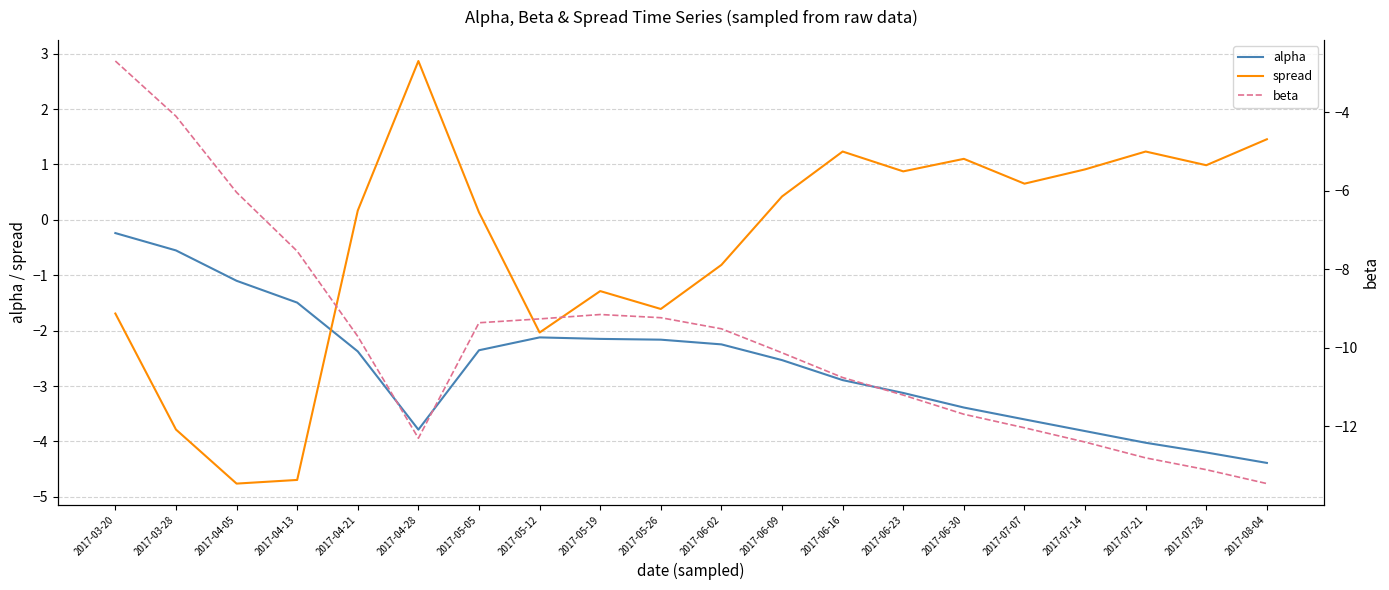

What is the sum of the alpha values at 2017-05-26 and 2017-06-23?

-5.3